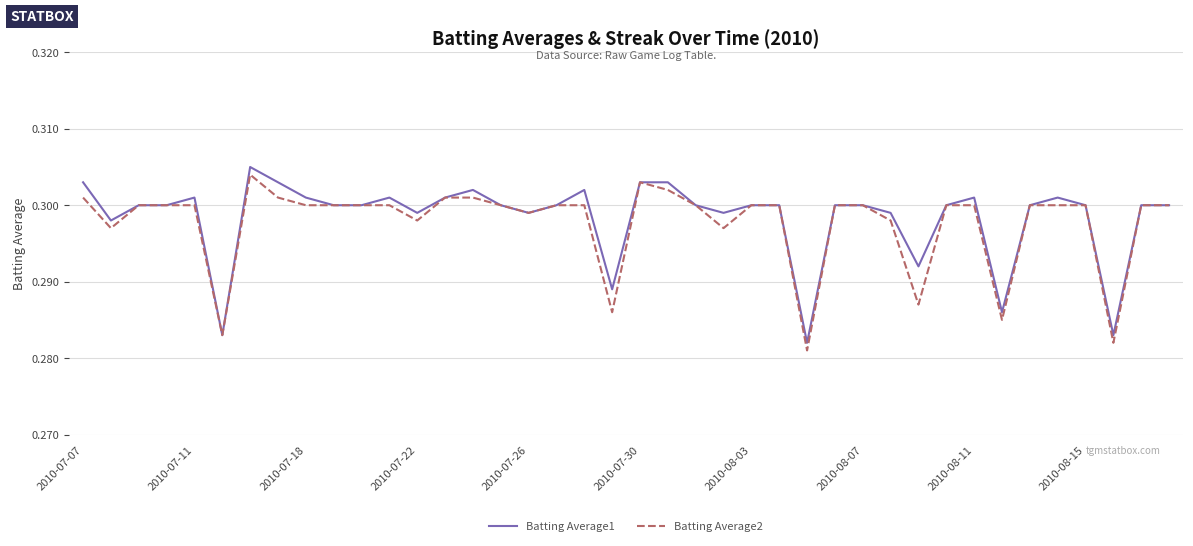

True or false: Batting Average1 has more than 0 interior local peaks.

True